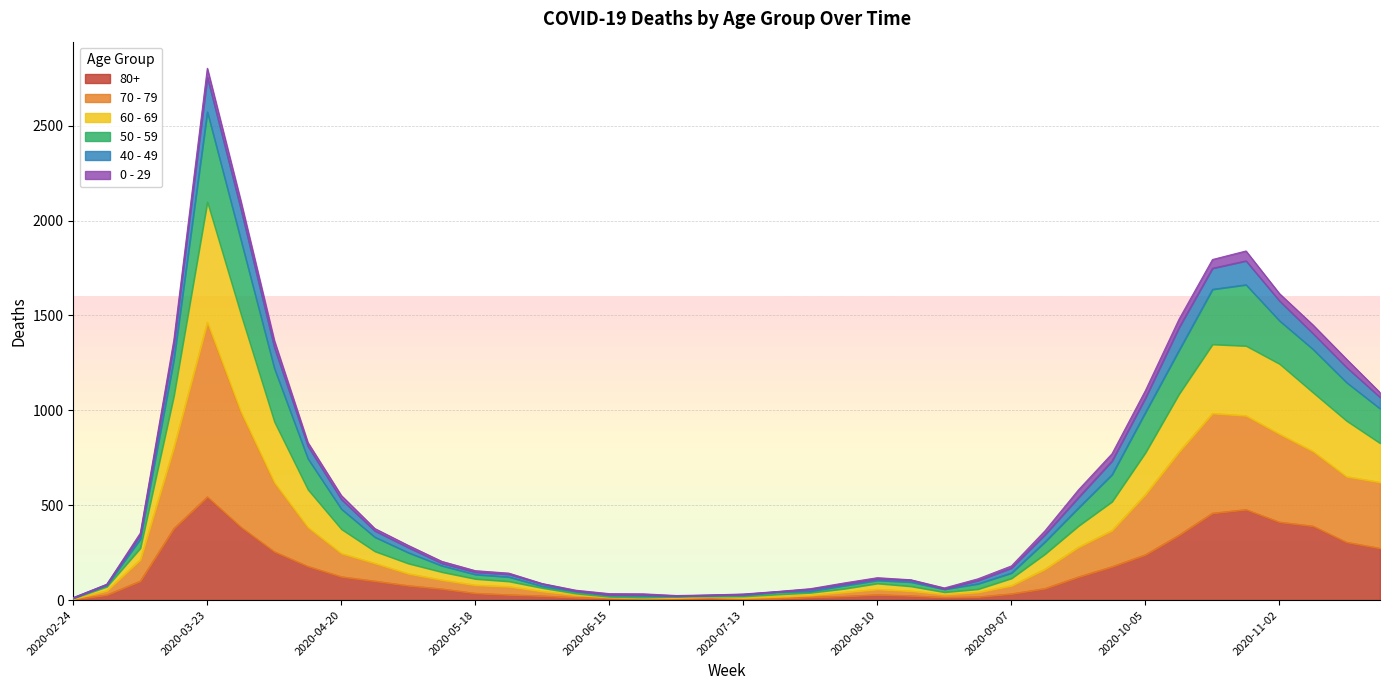

Does the chart display data point markers on the line(s)?

No